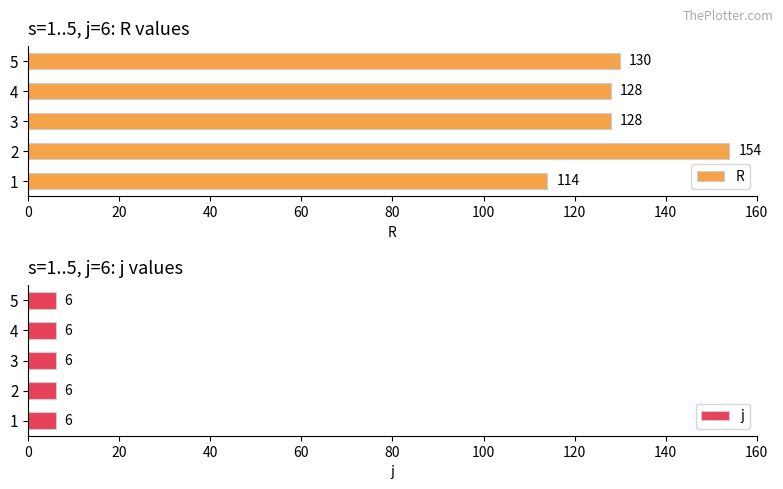

Between 20 and 0, which is larger?

20